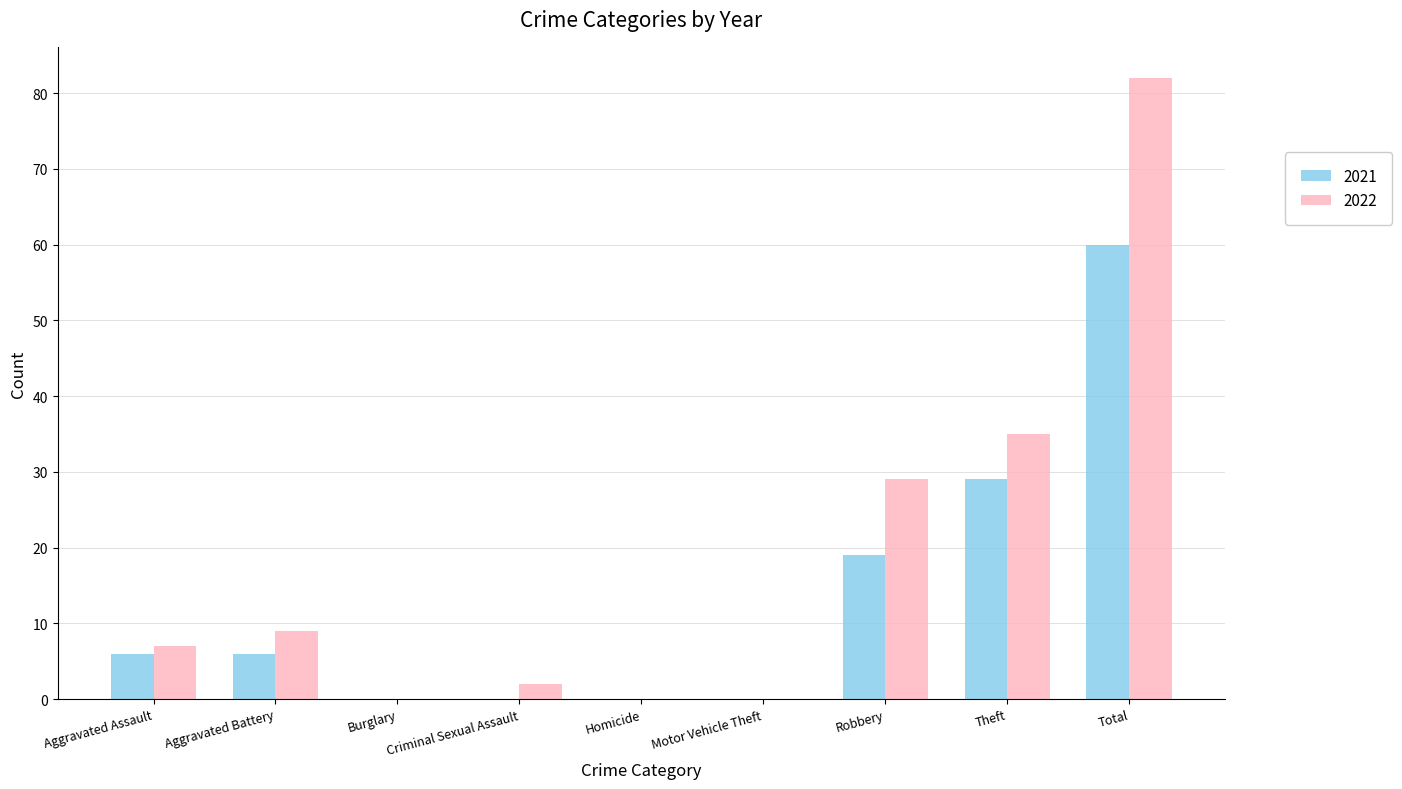

Is it true that 2022 equals 46 at Homicide?

False